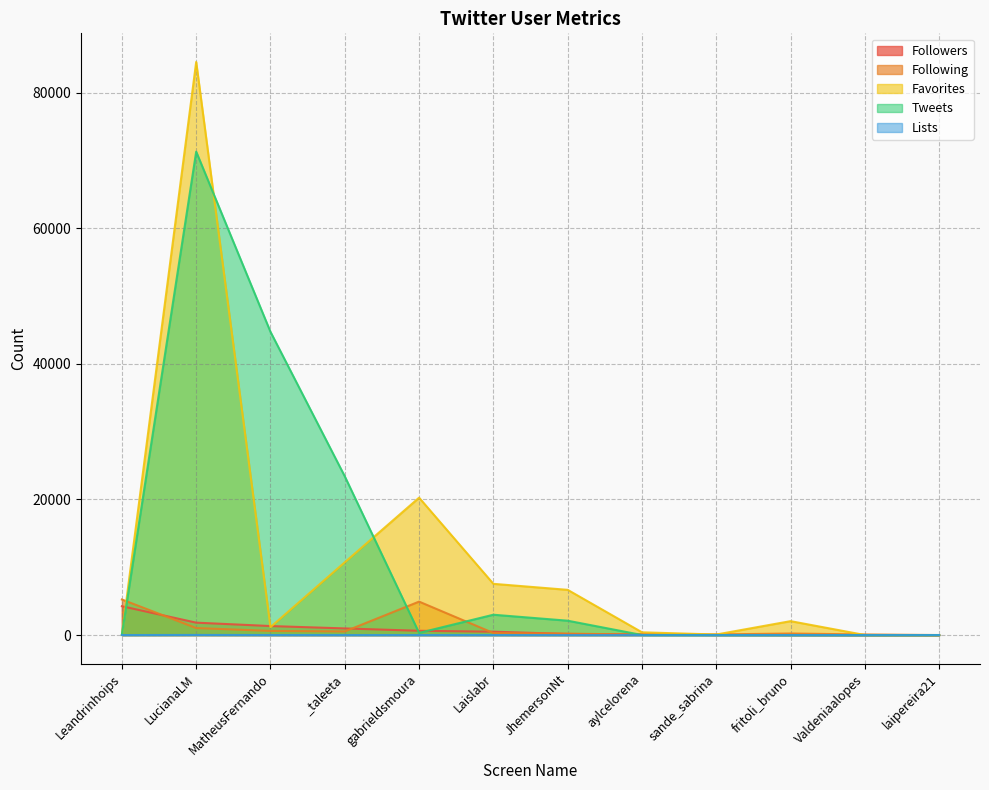

The Followers series shows 322 at gabrieldsmoura. True or false?

False